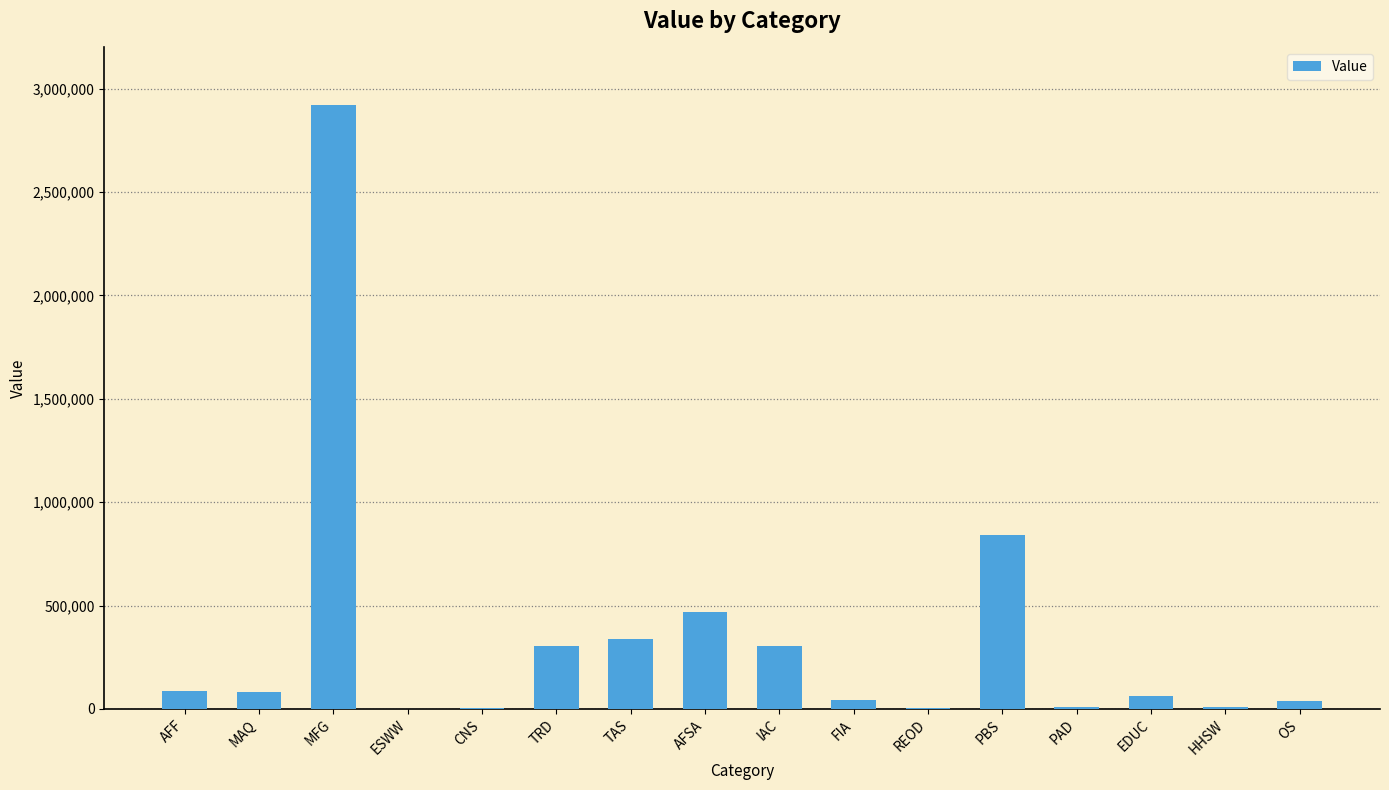

Between TAS and AFF, which is larger?

TAS